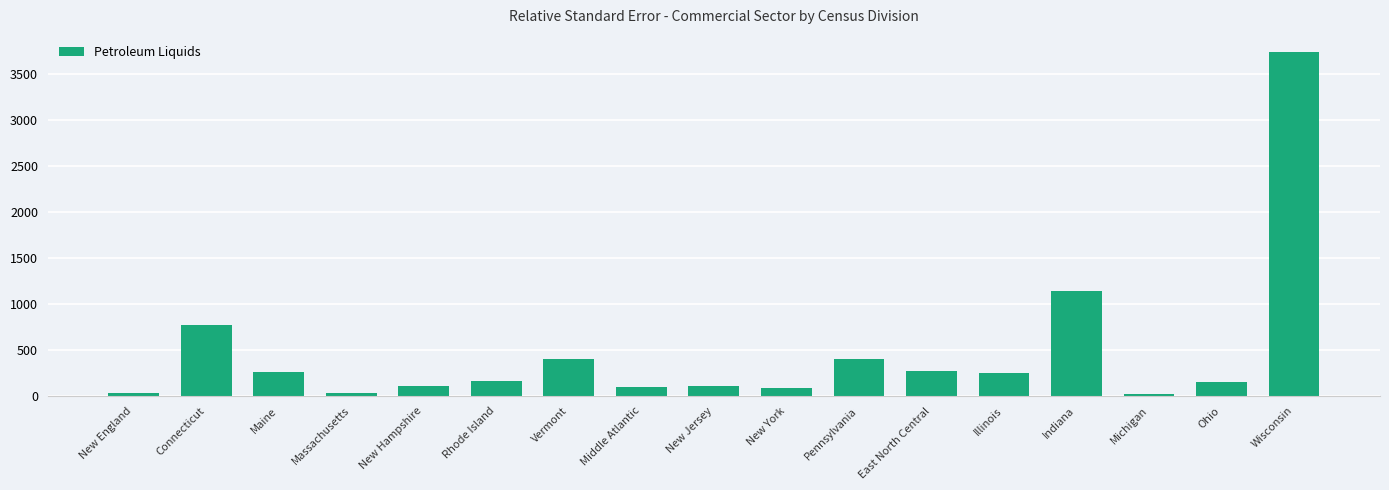

What is the value of the 8th bar from the left?

101